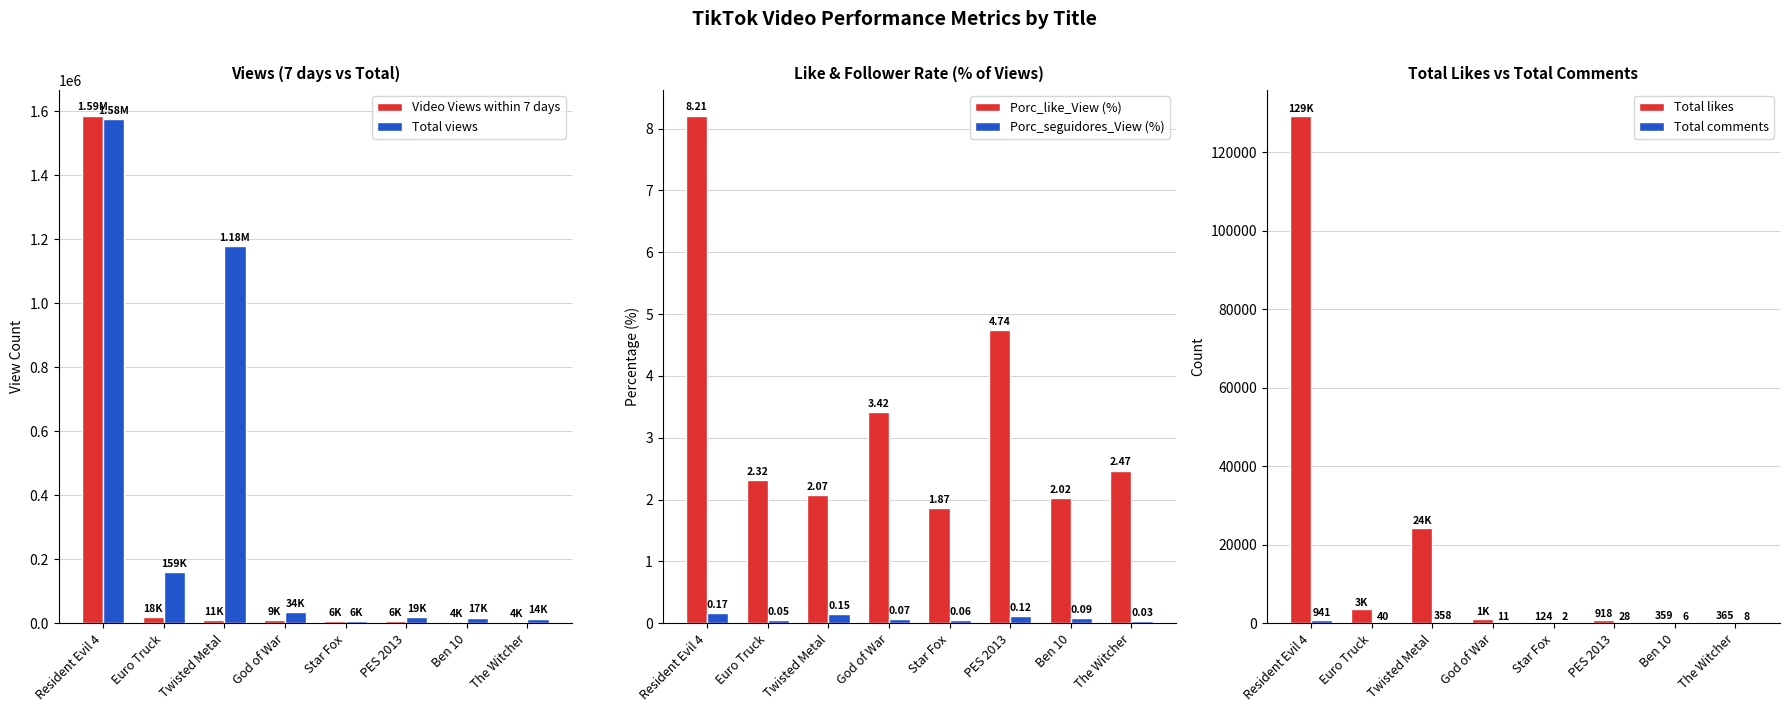

What is the maximum value shown in the chart?

1587291.0